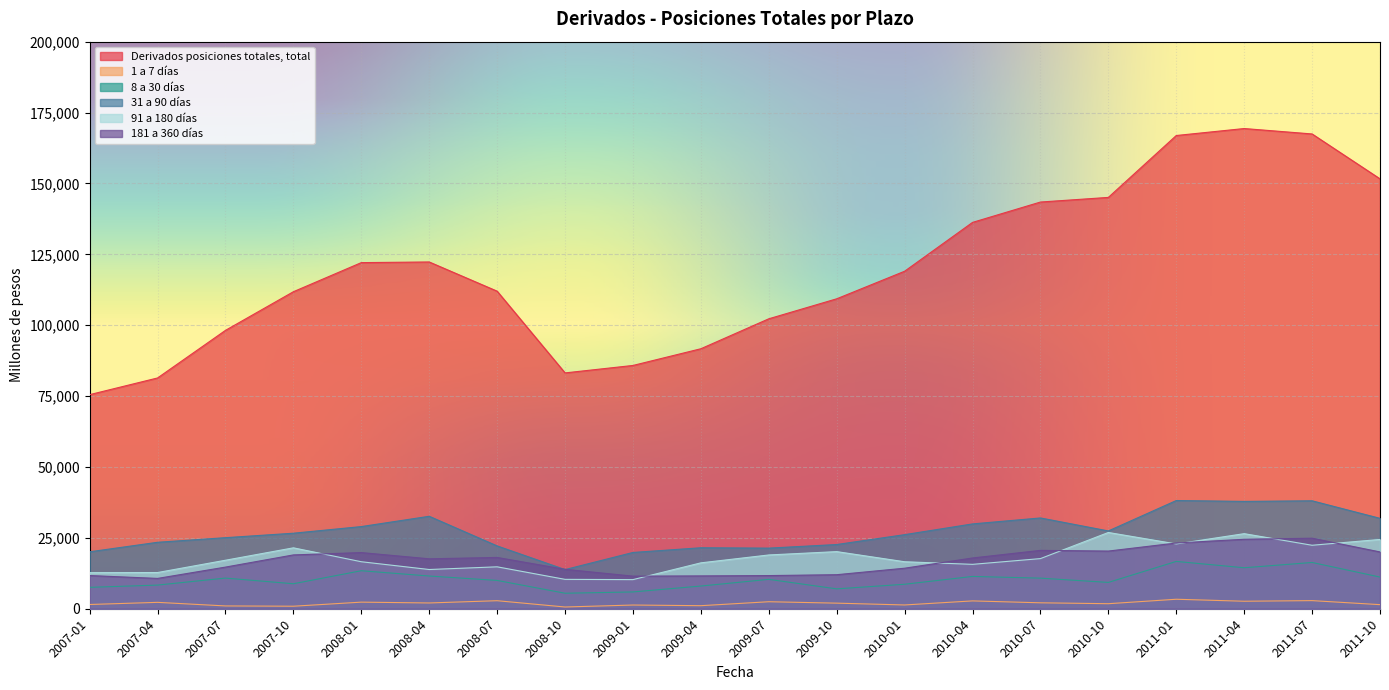

Which category has the lowest value across all series?

2008-10